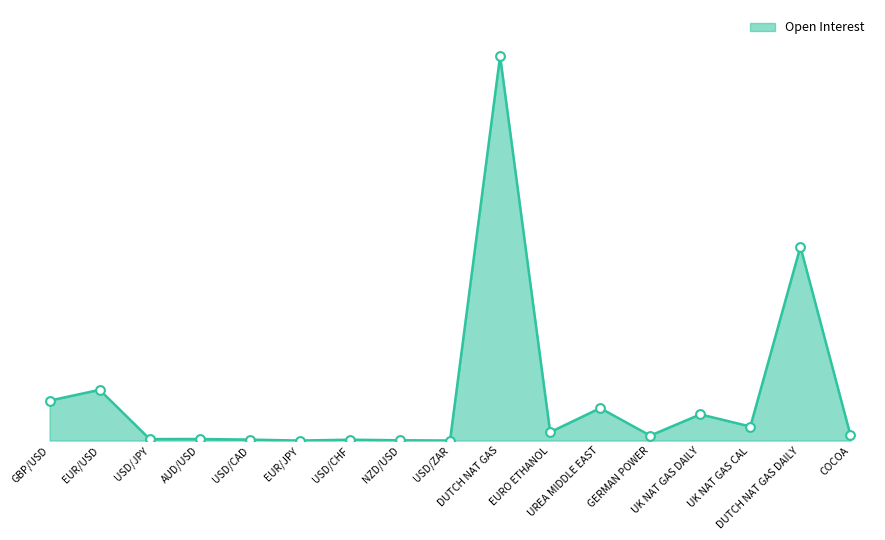

Which has a higher value, UREA MIDDLE EAST or UK NAT GAS CAL?

UREA MIDDLE EAST